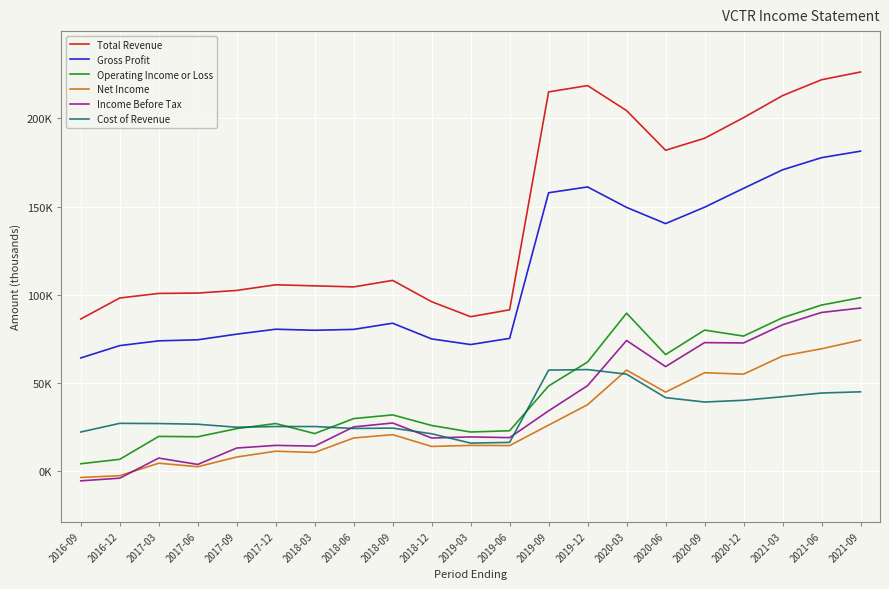

The value of Operating Income or Loss at 2018-03 is 4388. True or false?

False